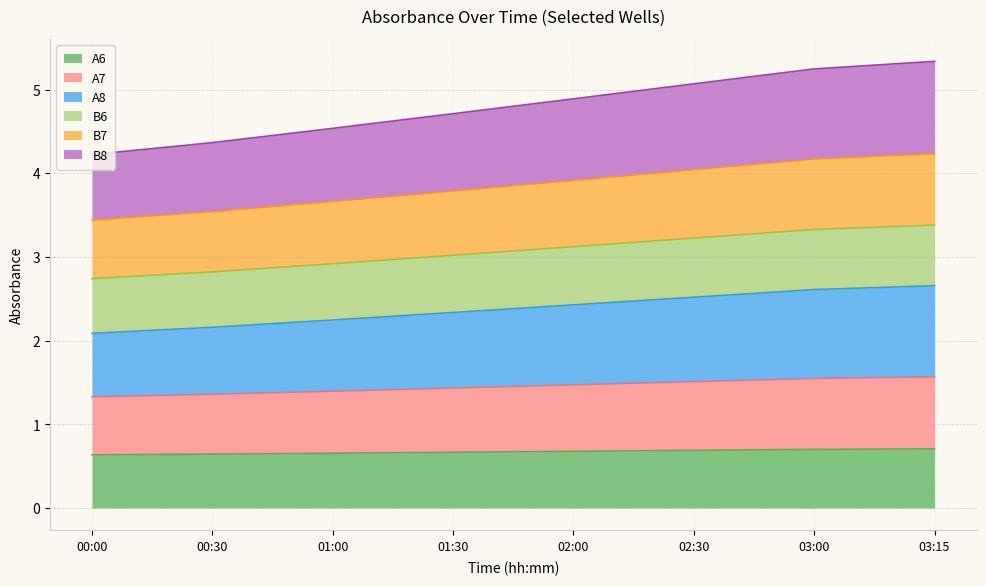

The A6 series shows 1.2 at 02:30. True or false?

False